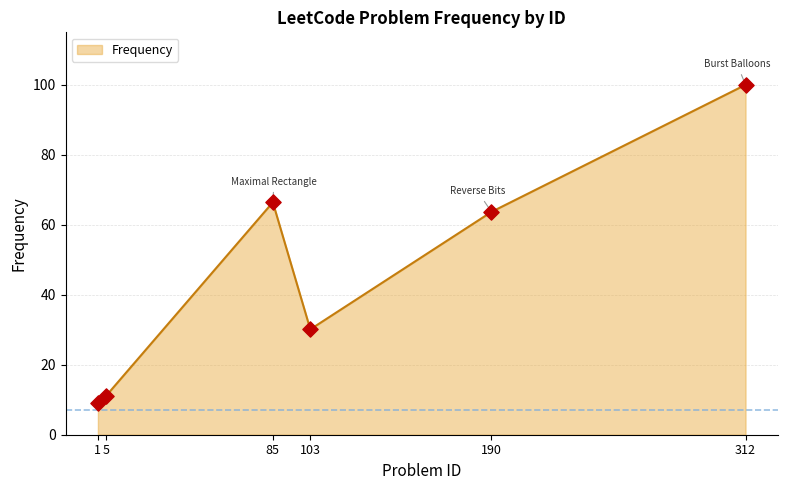

What is the ratio of the value at 103 to the value at 85?

0.5